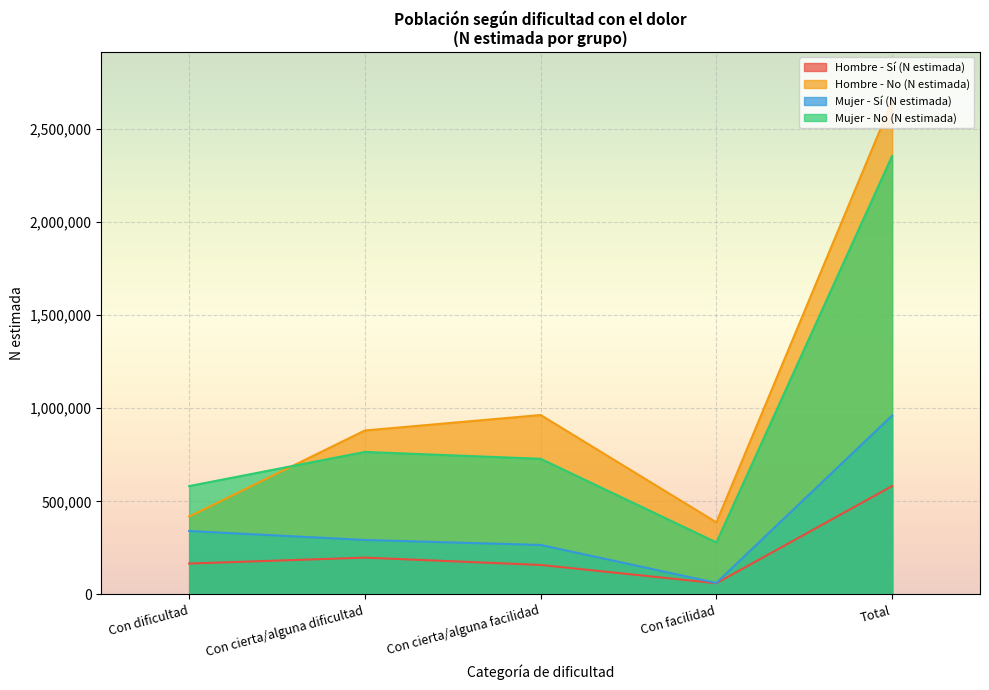

Reading right to left, extract all data points from this chart.

Hombre - Sí (N estimada): 581913	60265	158275	197563	165810
Hombre - No (N estimada): 2648916	386935	963319	880331	418331
Mujer - Sí (N estimada): 960630	61949	265714	292451	340515
Mujer - No (N estimada): 2354339	279209	728226	765087	581818